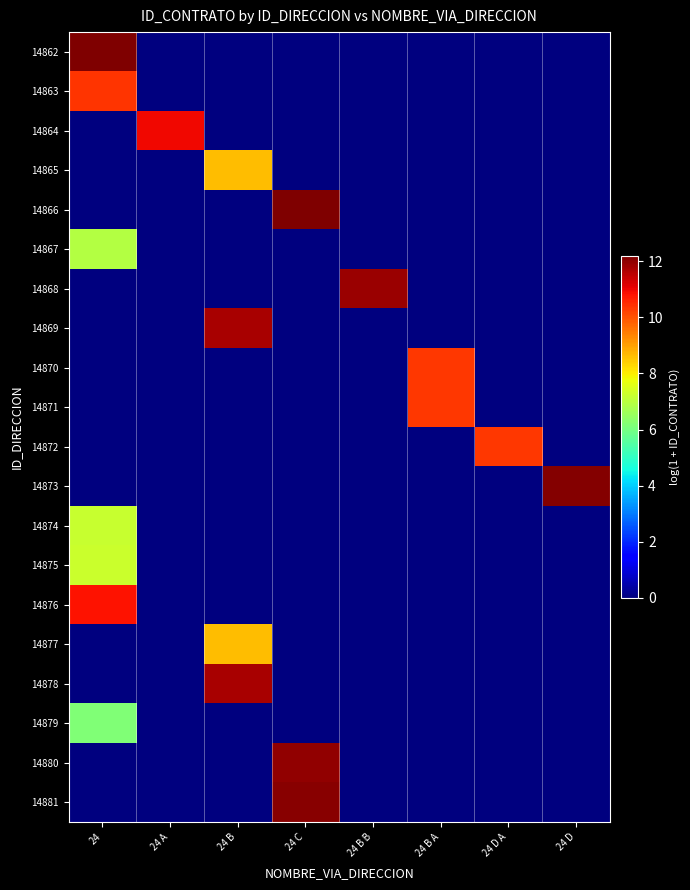

What is the total value across all series at 24 C?

36.2